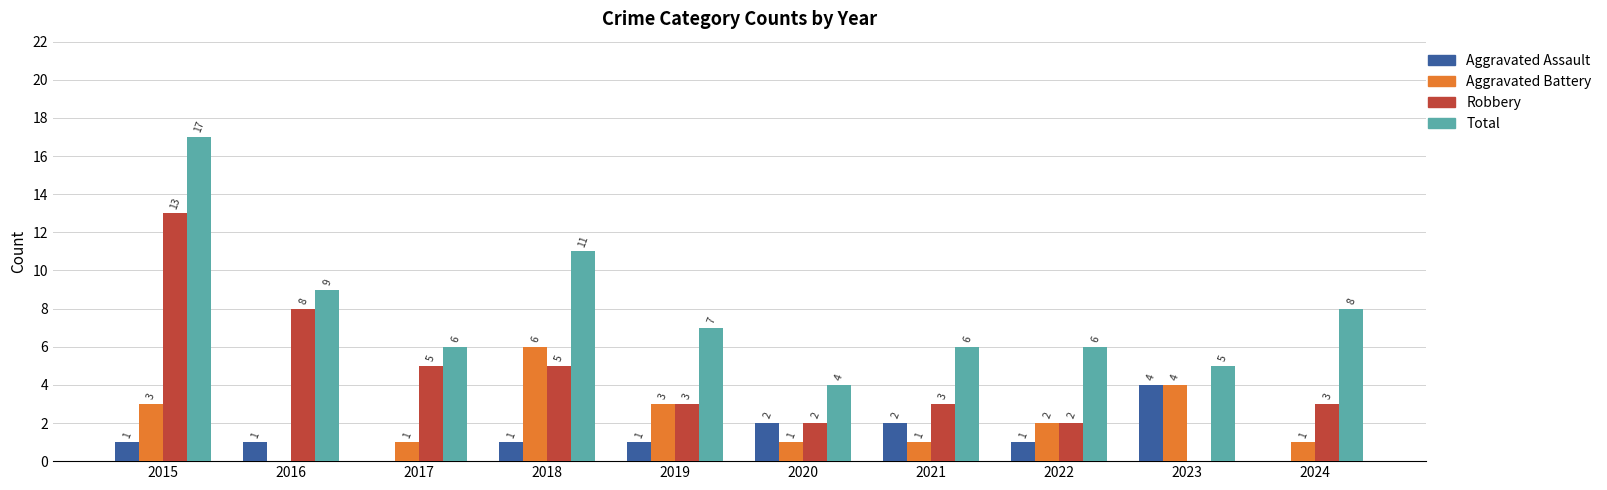

Between 2020 and 2021, which series saw the biggest shift?

Total